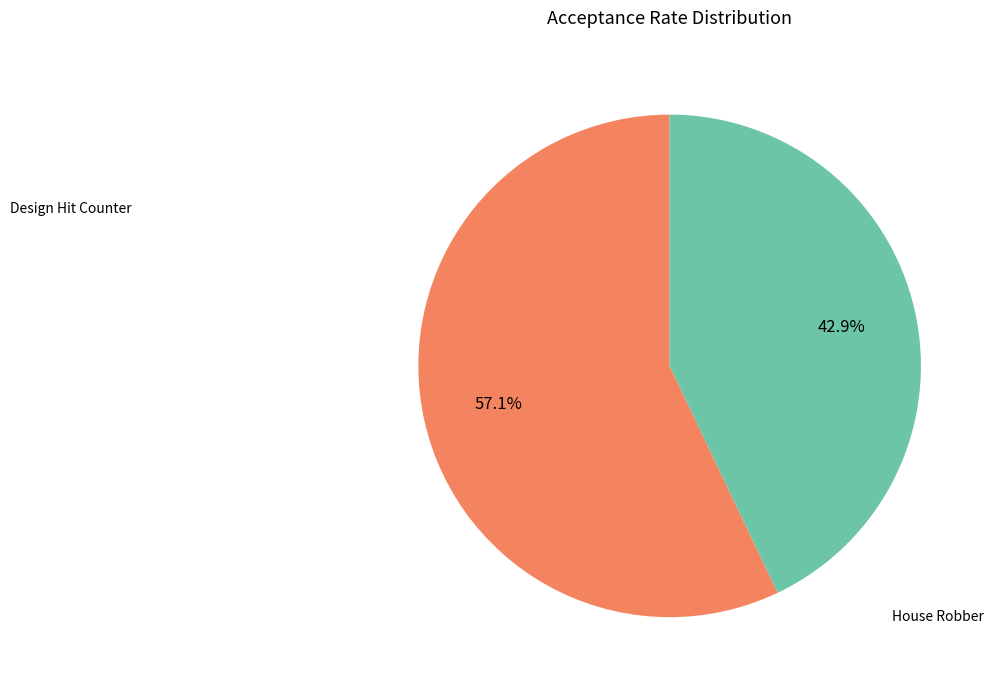

What is the majority slice?

Design Hit Counter